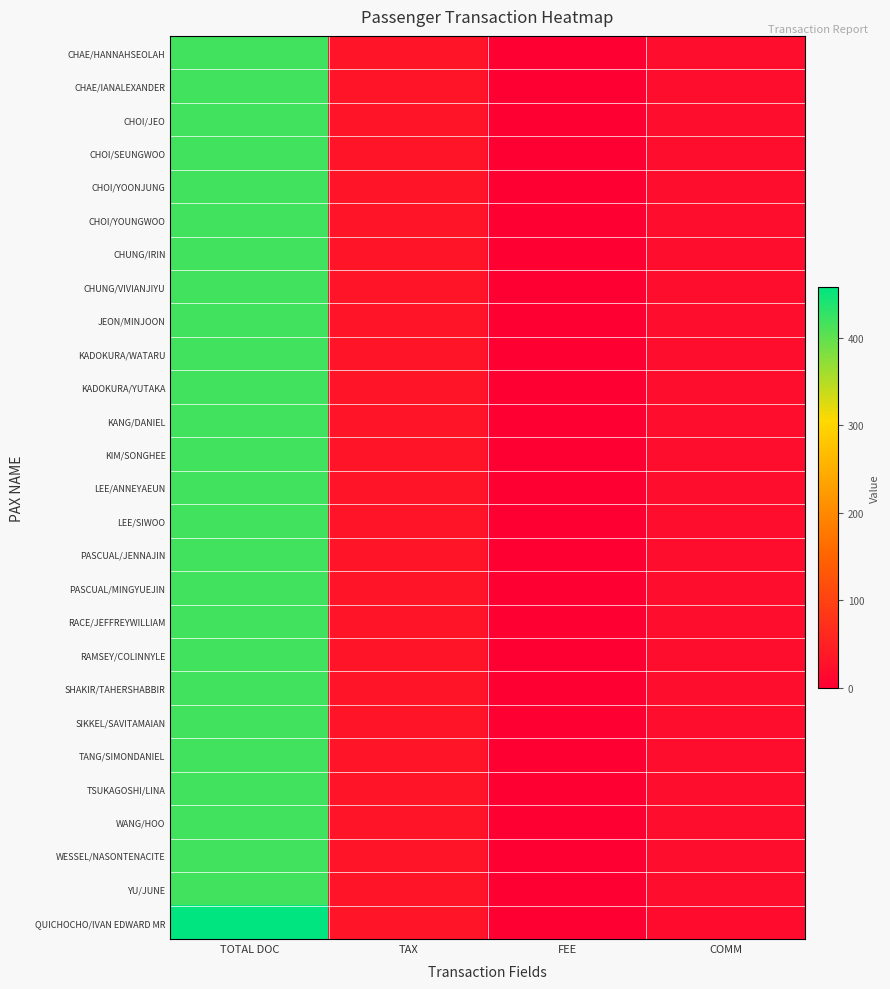

List the series in order of their peak value, highest first.

QUICHOCHO/IVAN EDWARD MR, CHAE/HANNAHSEOLAH, CHAE/IANALEXANDER, CHOI/JEO, CHOI/SEUNGWOO, CHOI/YOONJUNG, CHOI/YOUNGWOO, CHUNG/IRIN, CHUNG/VIVIANJIYU, JEON/MINJOON, KADOKURA/WATARU, KADOKURA/YUTAKA, KANG/DANIEL, KIM/SONGHEE, LEE/ANNEYAEUN, LEE/SIWOO, PASCUAL/JENNAJIN, PASCUAL/MINGYUEJIN, RACE/JEFFREYWILLIAM, RAMSEY/COLINNYLE, SHAKIR/TAHERSHABBIR, SIKKEL/SAVITAMAIAN, TANG/SIMONDANIEL, TSUKAGOSHI/LINA, WANG/HOO, WESSEL/NASONTENACITE, YU/JUNE